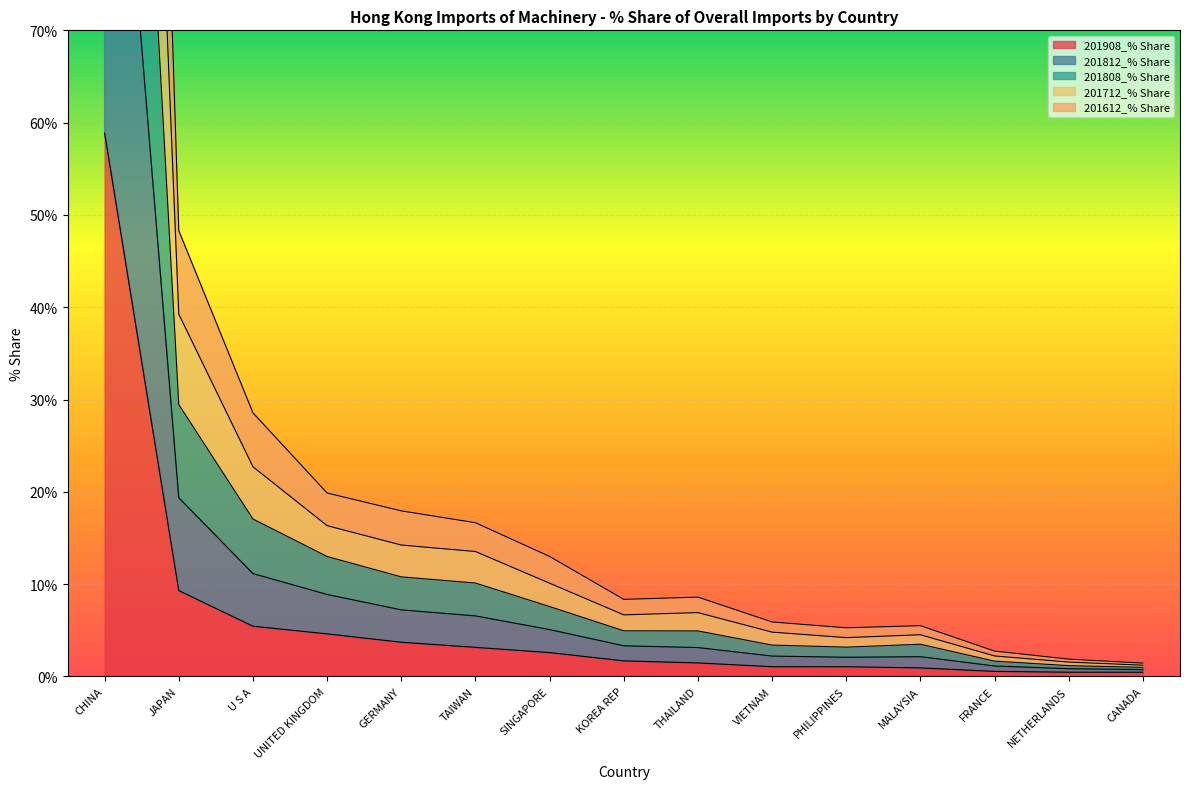

What is the highest value of the 201712_% Share series?

294.7